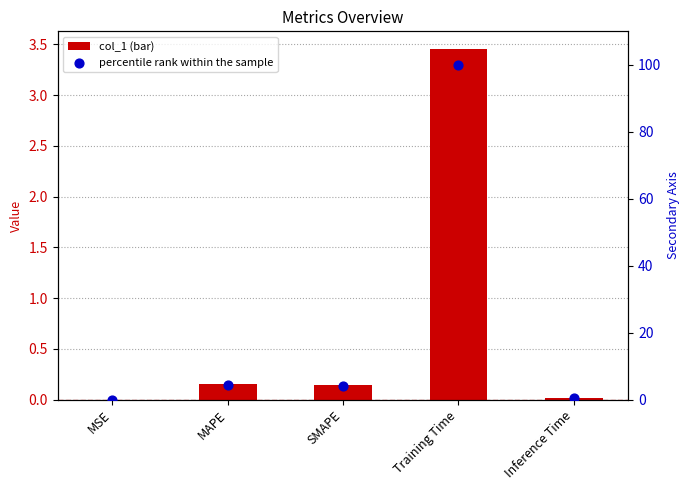

Which series has the largest Y range (max minus min)?

percentile rank within the sample